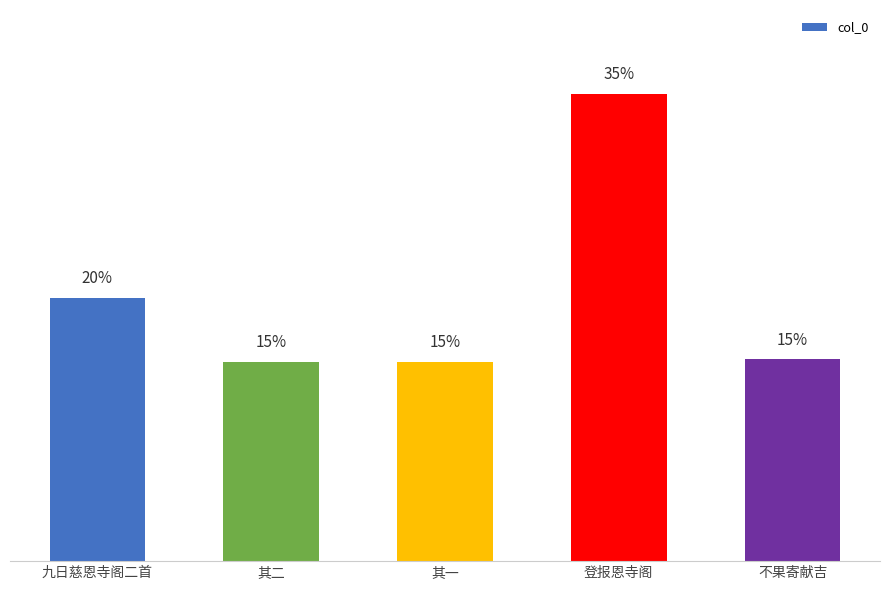

Which has a higher value, 不果寄献吉 or 其一?

不果寄献吉